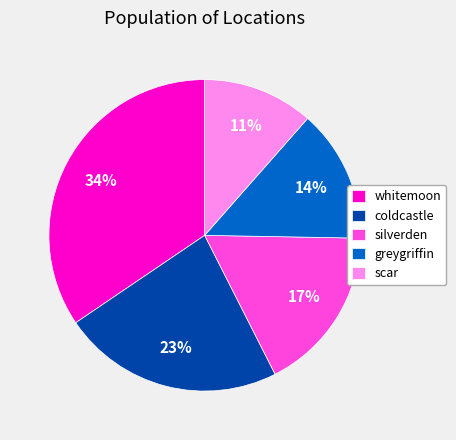

Does any single category account for the majority?

No